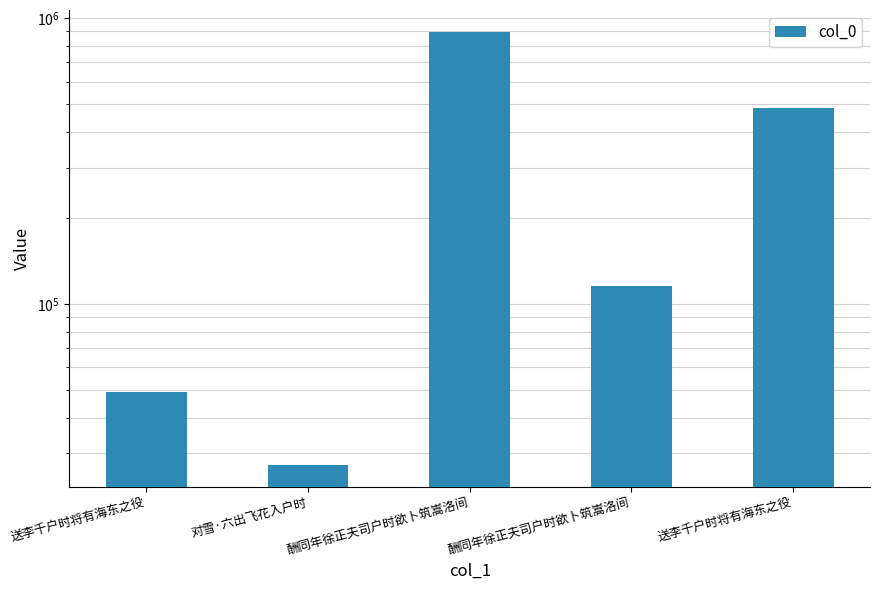

True or false: the data shows 49059 at 送李千户时将有海东之役.

True